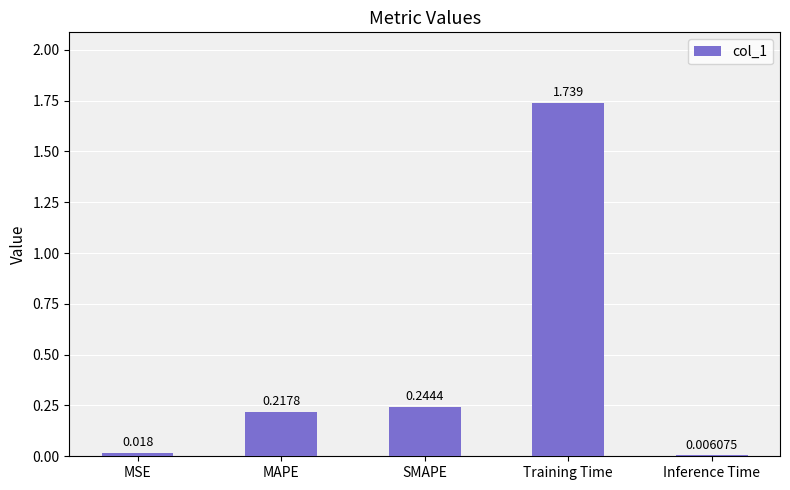

Between SMAPE and MAPE, which is larger?

SMAPE